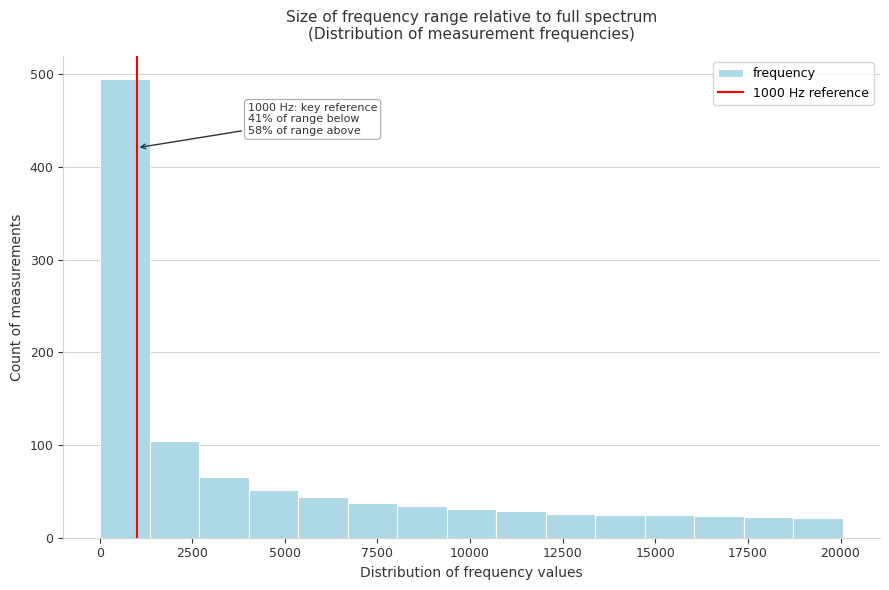

Read against the x-axis, roughly where is the centre of the tallest bar?

500